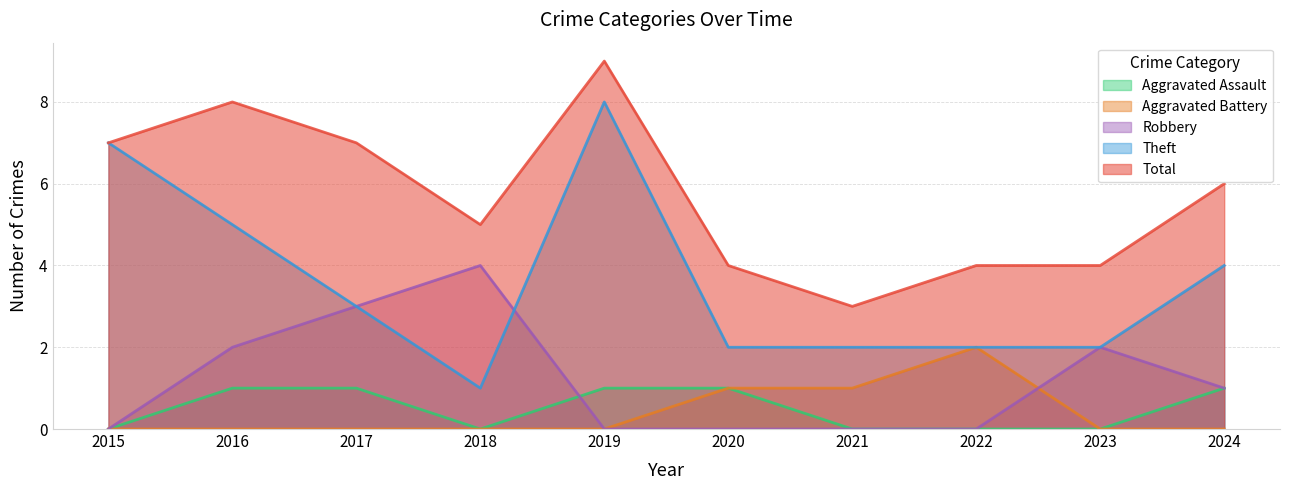

True or false: Aggravated Battery and Total intersect in this chart.

False